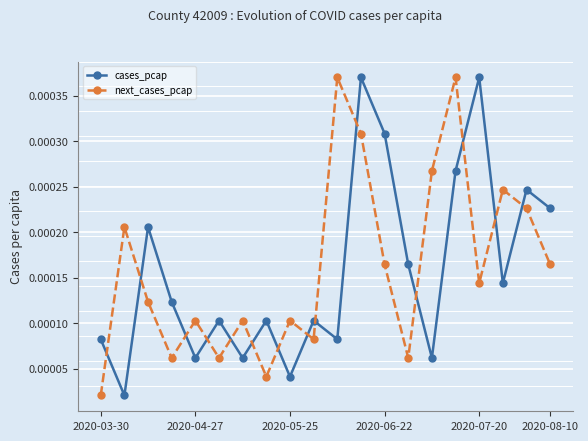

After their last crossing, which series has the higher values: cases_pcap or next_cases_pcap?

cases_pcap